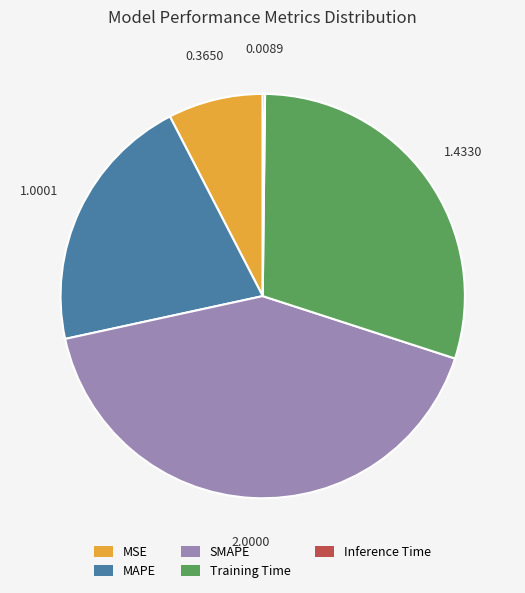

What is the ratio of the value at SMAPE to the value at Training Time?

1.4